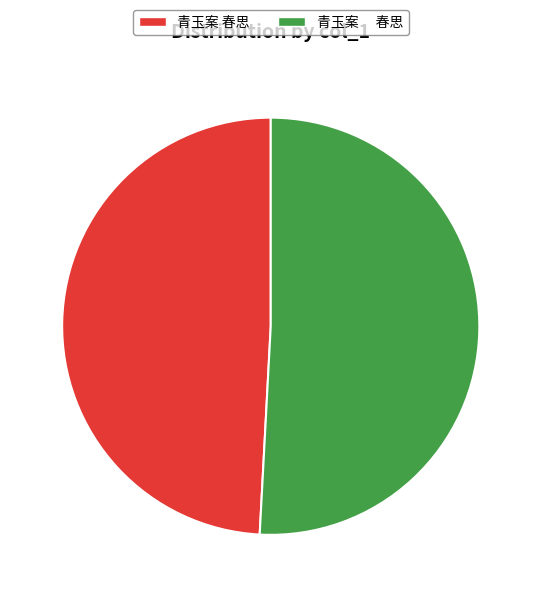

Is there any slice that represents more than half of the pie?

Yes